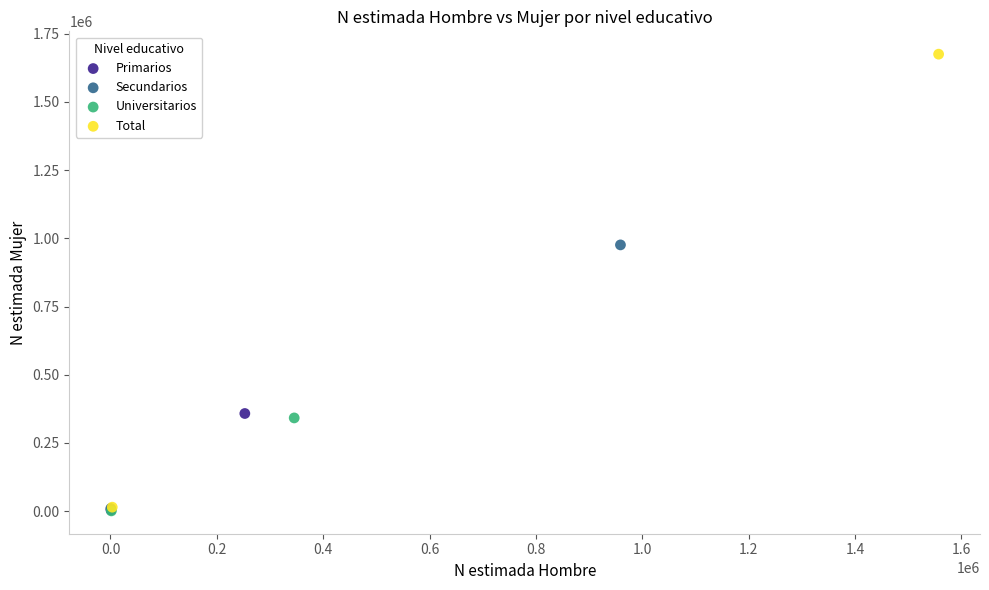

What are all the series names shown in the legend?

Primarios, Secundarios, Universitarios, Total